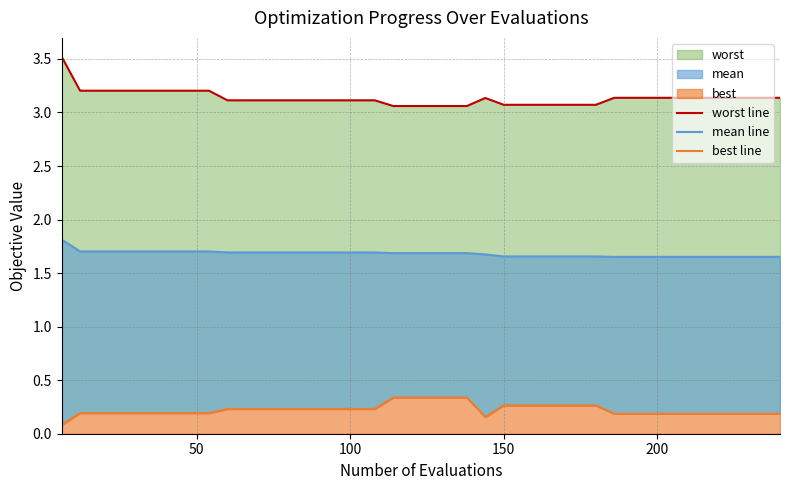

What is the greatest value displayed?

3.5